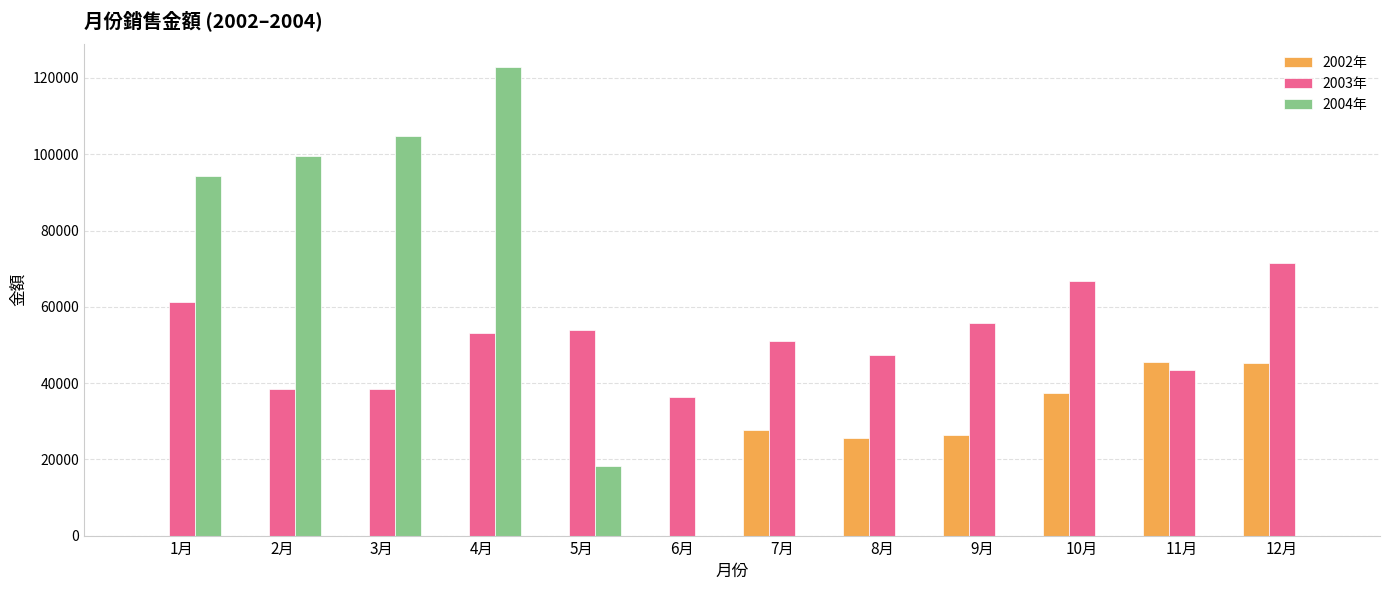

Between 3月 and 12月, which series saw the biggest shift?

2004年